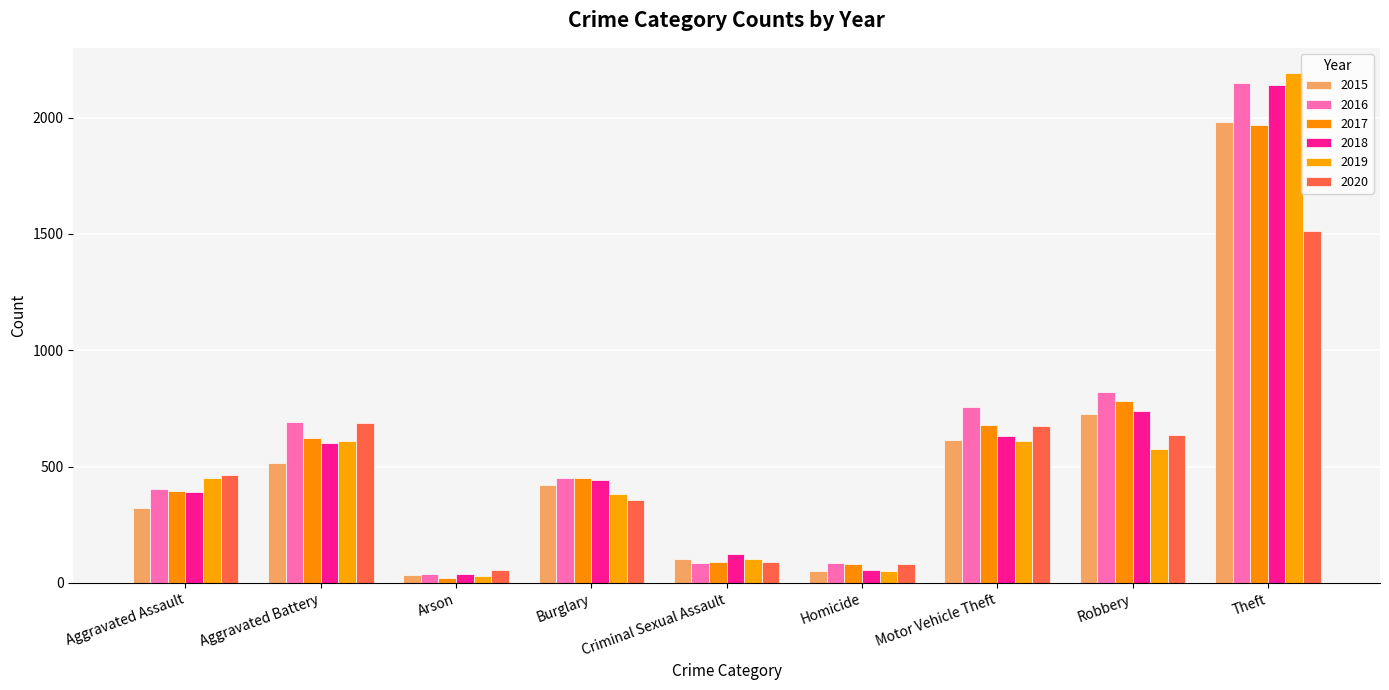

What is the value of the 2020 bar at the 7th from the left?

673